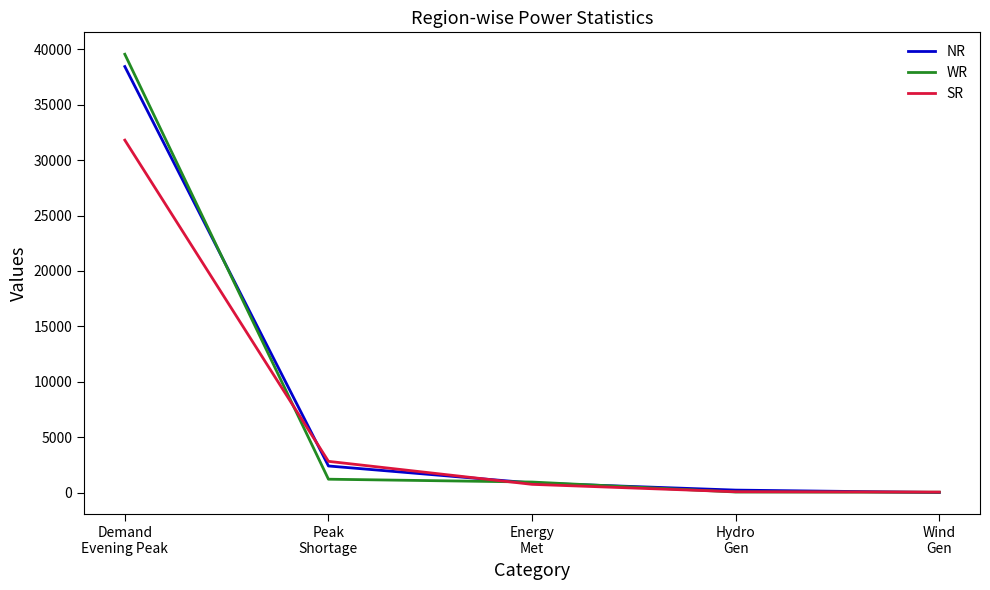

What is the difference between the maximum and minimum values in the WR series?

39526